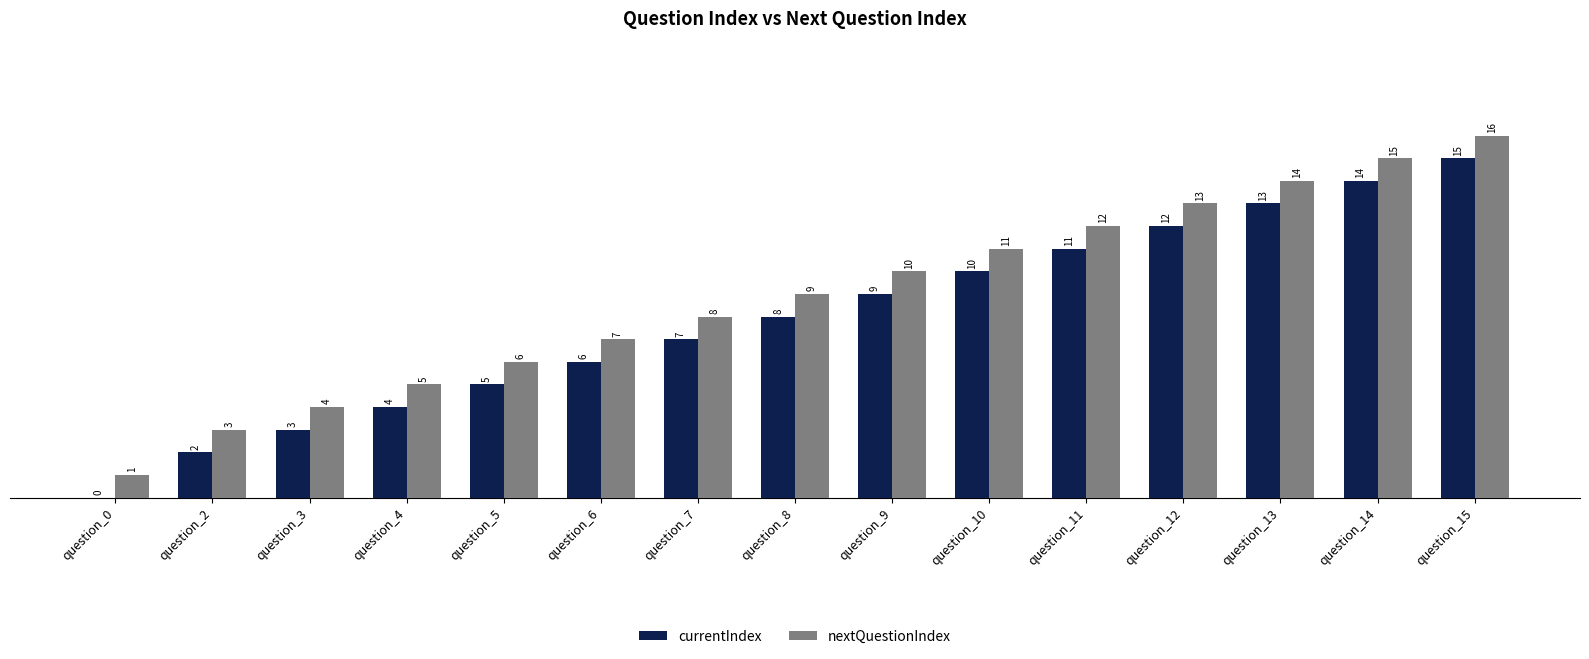

What is the sum of the nextQuestionIndex values at question_14 and question_11?

27